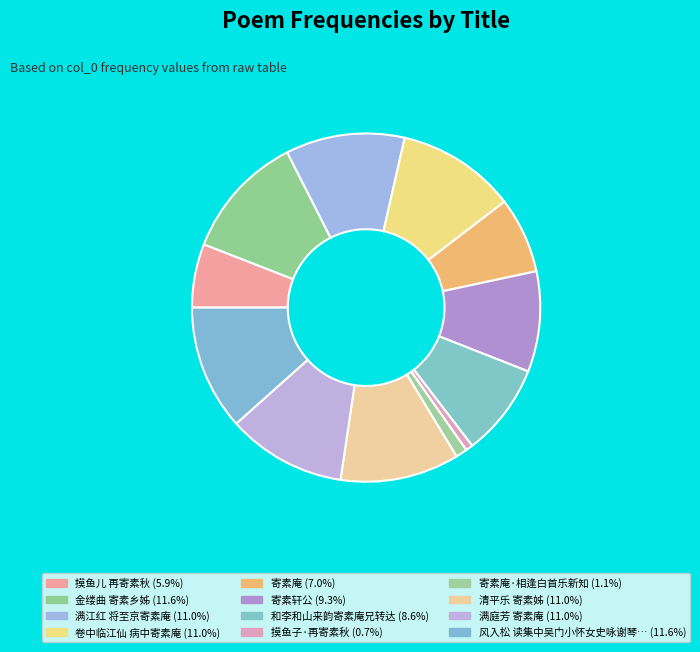

How many slices are in this pie chart?

12